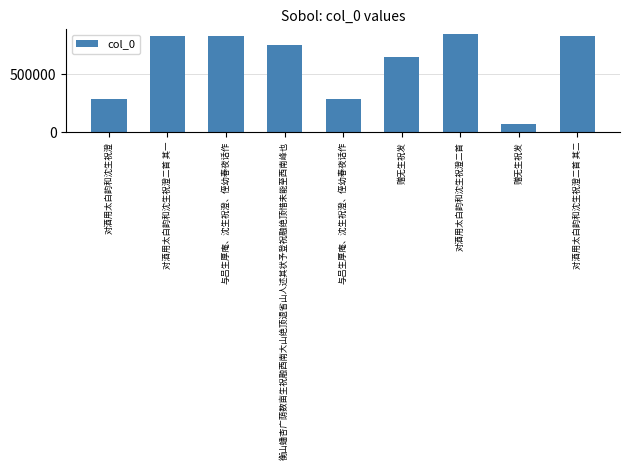

Reading left to right, list all the values displayed in this chart.

281378	831654	831639	749216	281369	646783	844366	66355	831655